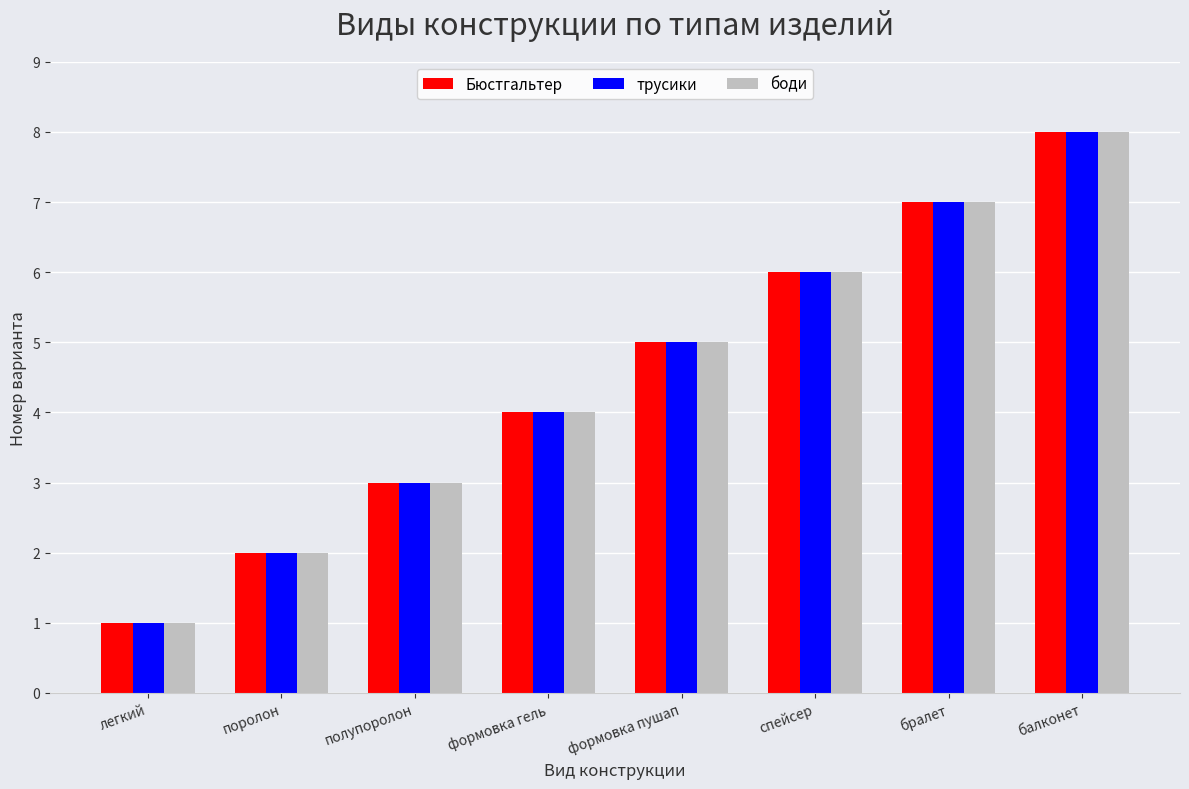

Read the трусики value at бралет.

7